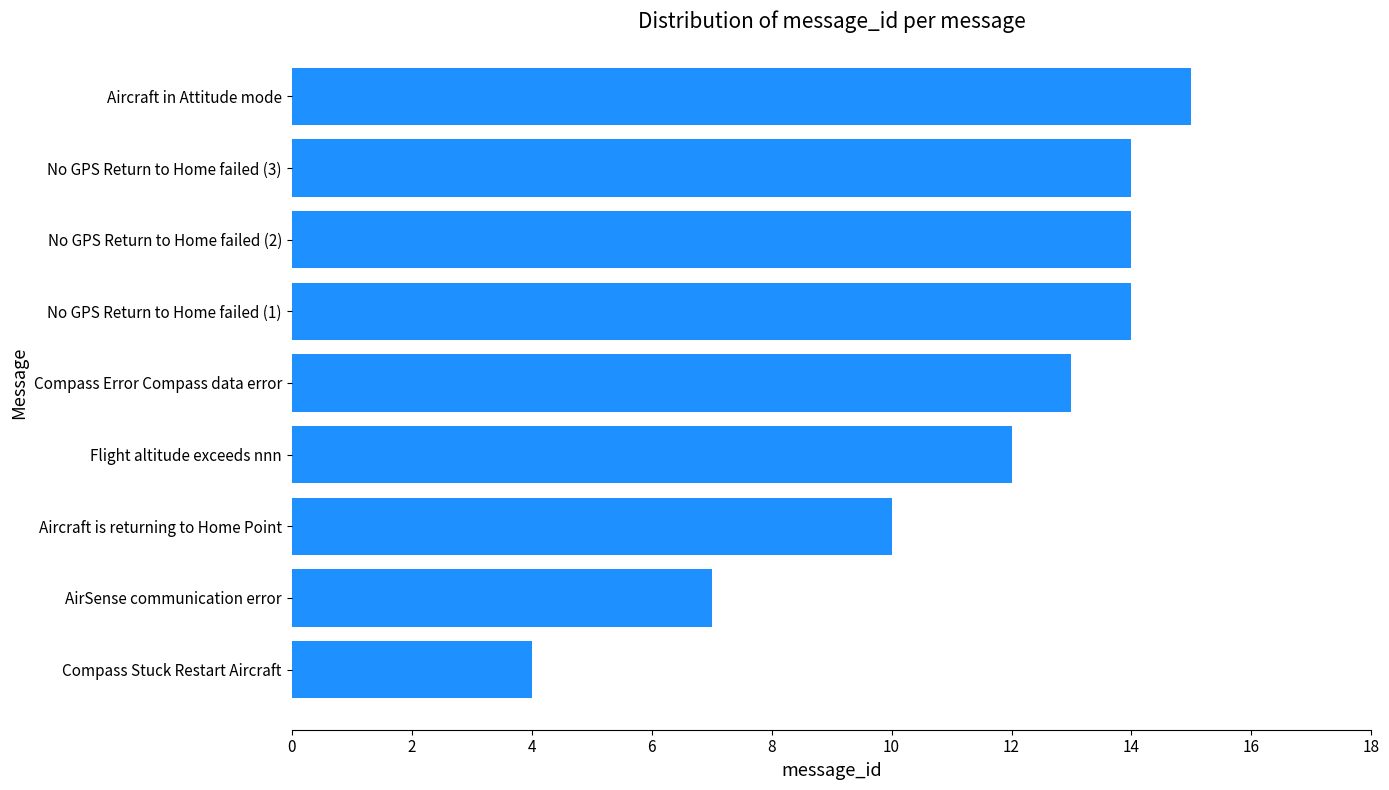

Where is the data nearest to the value 9?

Aircraft is returning to Home Point